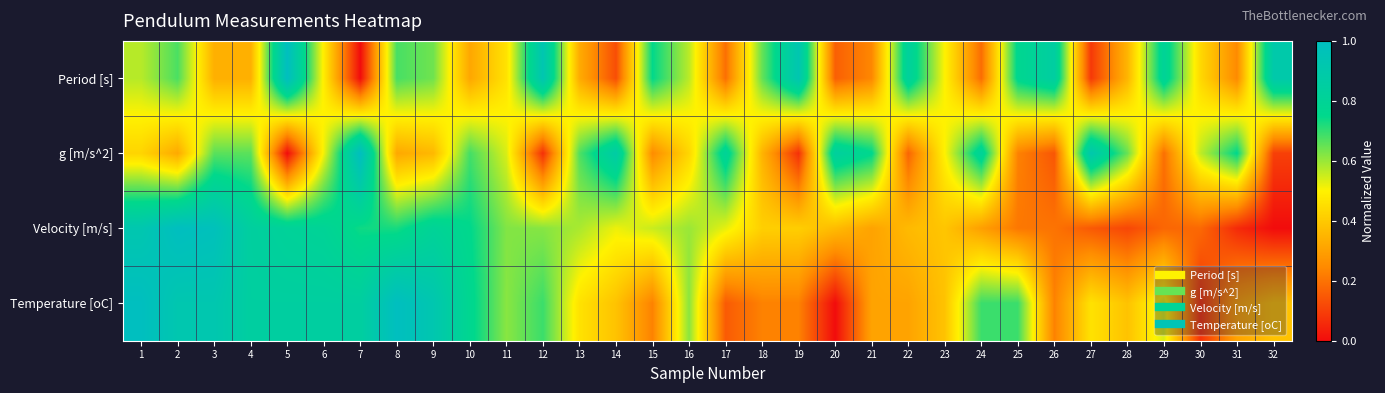

What is the difference between the highest and lowest values at 11?

0.2